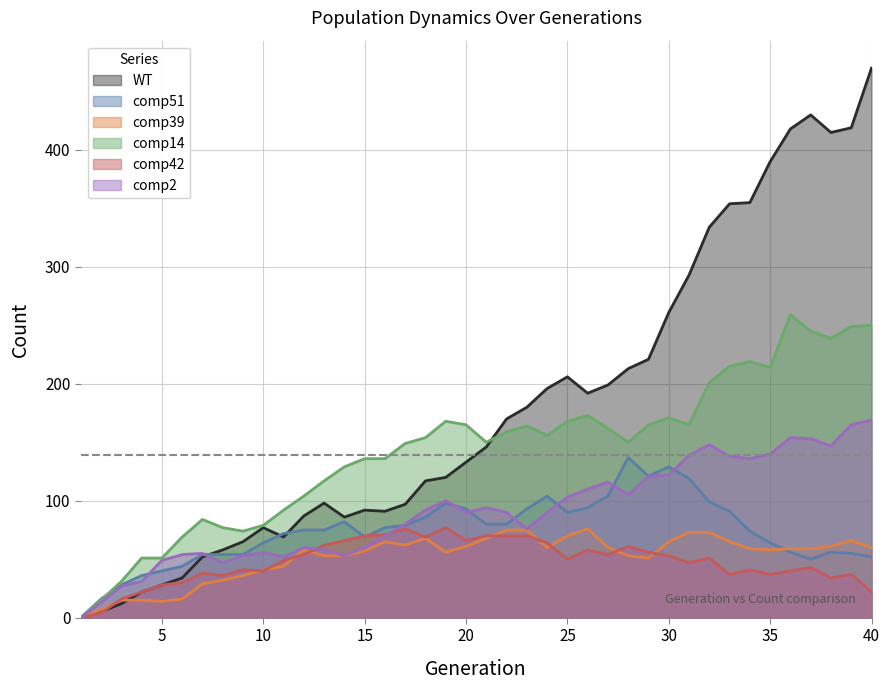

How many times do comp42 and WT cross each other?

1